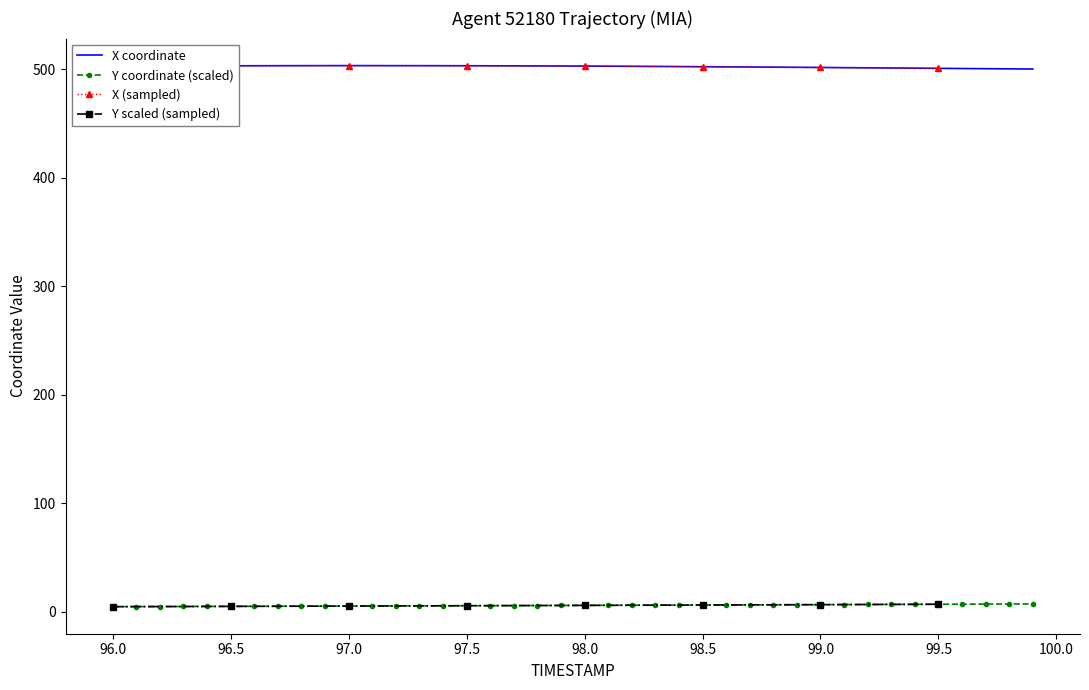

At how many categories does at least one series exceed 115?

40